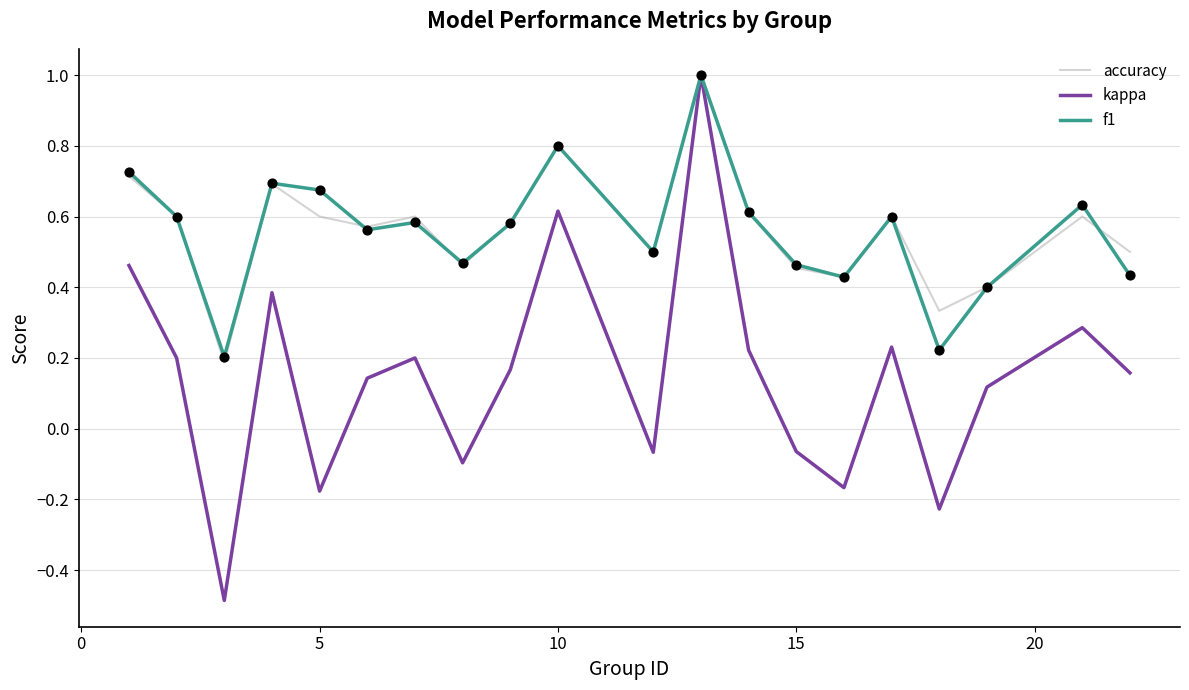

What is the lowest value of the kappa series?

-0.5